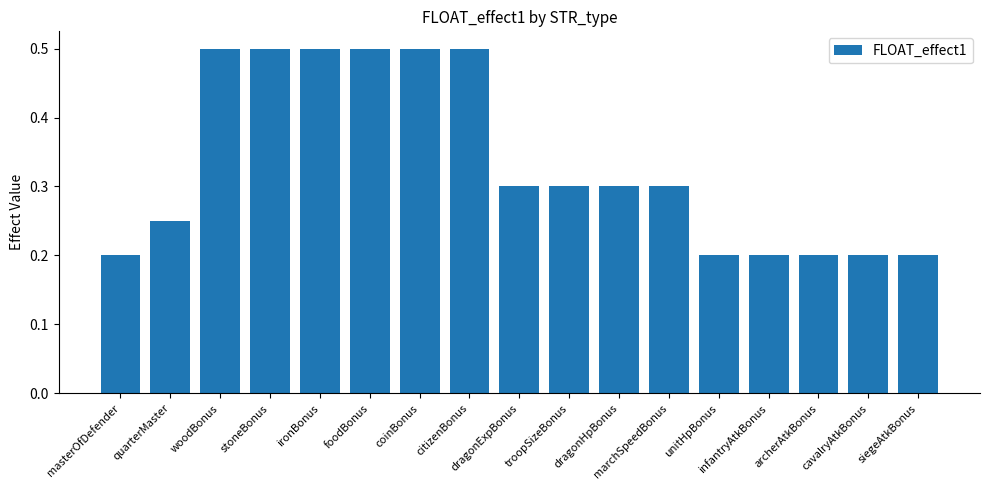

The value at cavalryAtkBonus is 0.2. True or false?

True